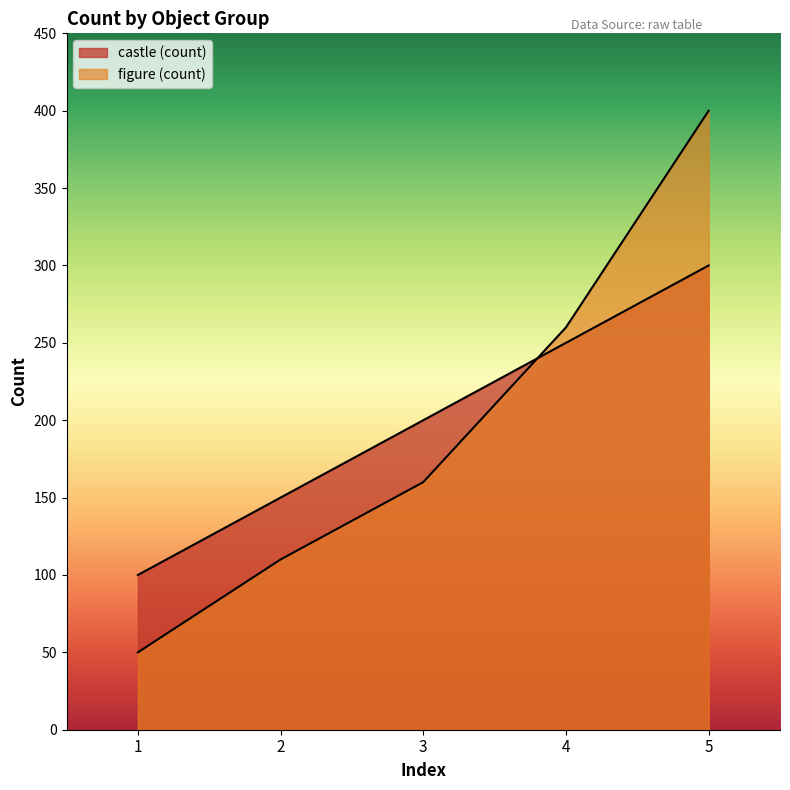

Between 3 and 2, which is larger?

3